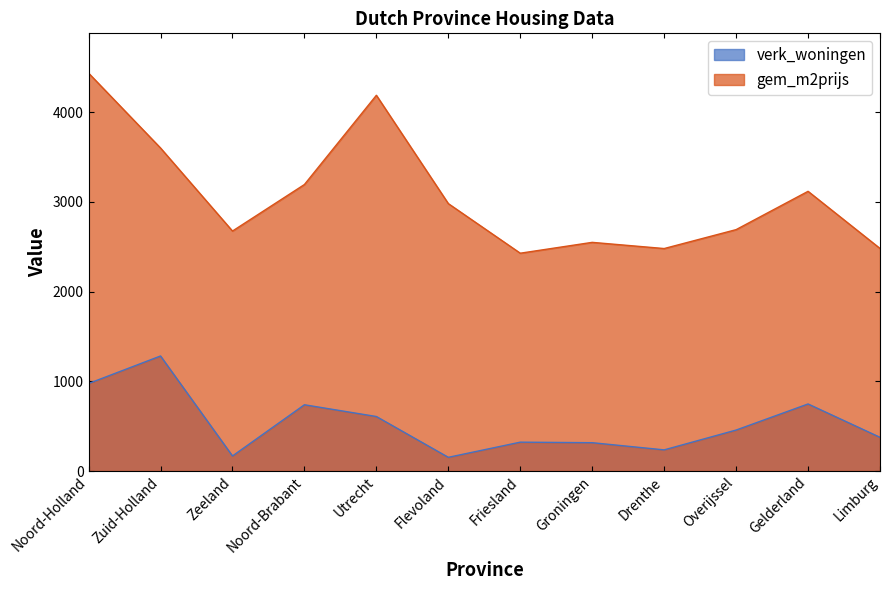

Reading left to right, transcribe all the data shown in this chart.

verk_woningen: 976	1283	168	739	608	153	322	316	236	457	748	376
gem_m2prijs: 4437	3602	2676	3195	4190	2982	2429	2550	2481	2692	3119	2482